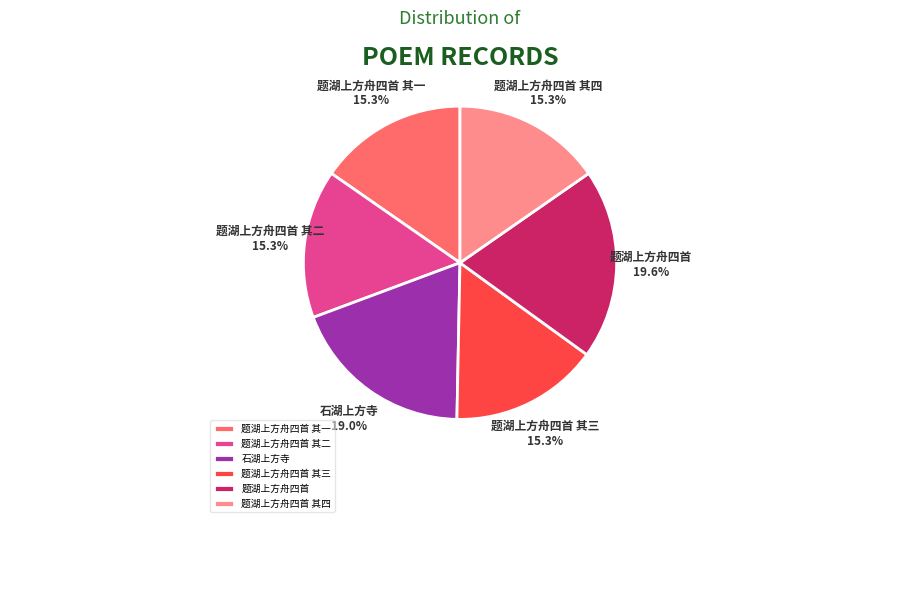

What percentage is the 题湖上方舟四首 其三 slice, to the nearest percent?

15%